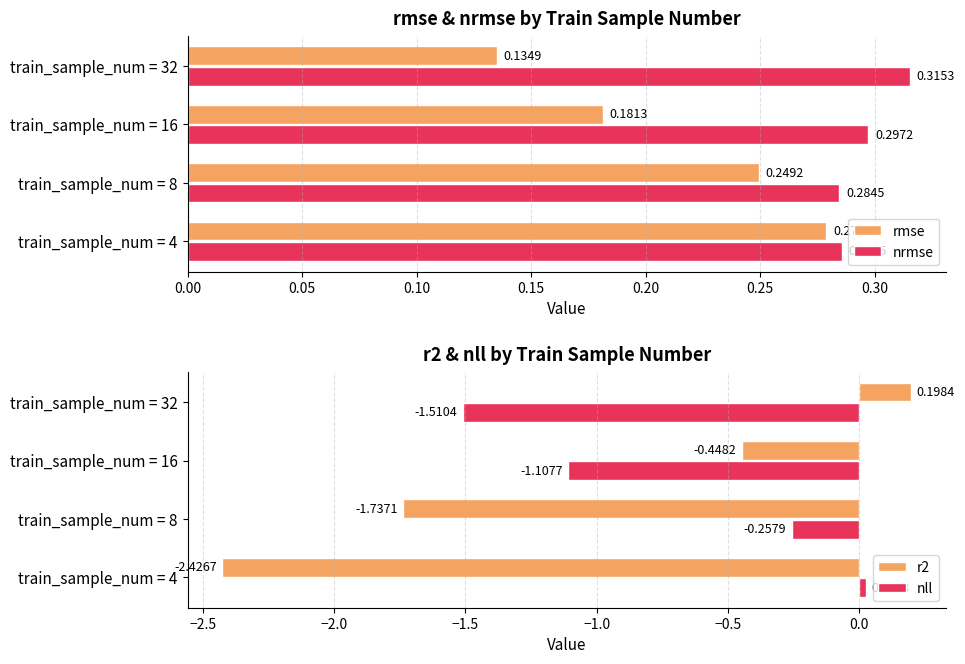

Reading left to right, list all the values displayed in this chart.

rmse: 0.3	0.2	0.2	0.1
nrmse: 0.3	0.3	0.3	0.3
r2: -2.4	-1.7	-0.4	0.2
nll: 0.0	-0.3	-1.1	-1.5